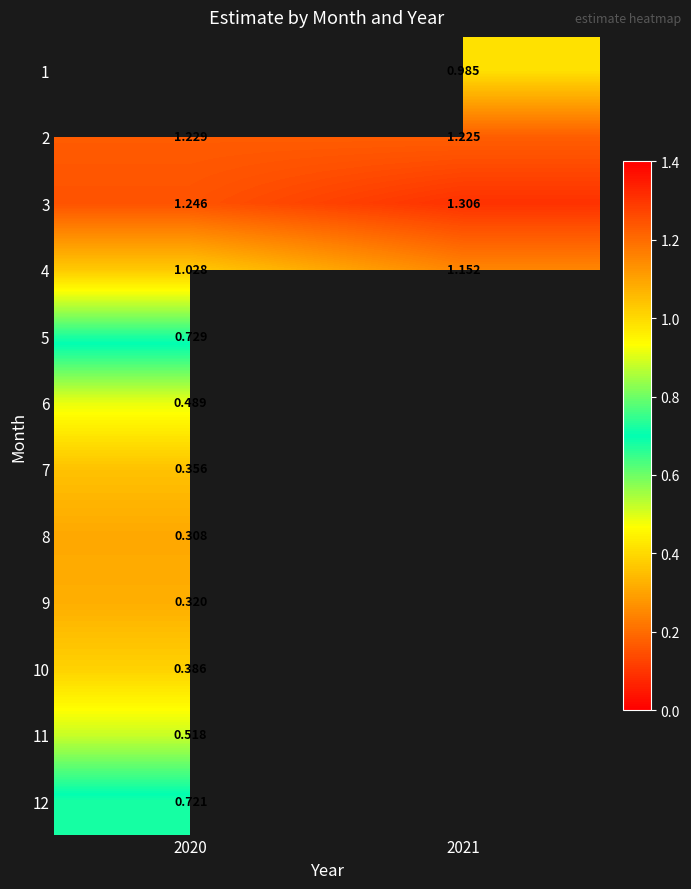

How many series are shown in this chart?

12